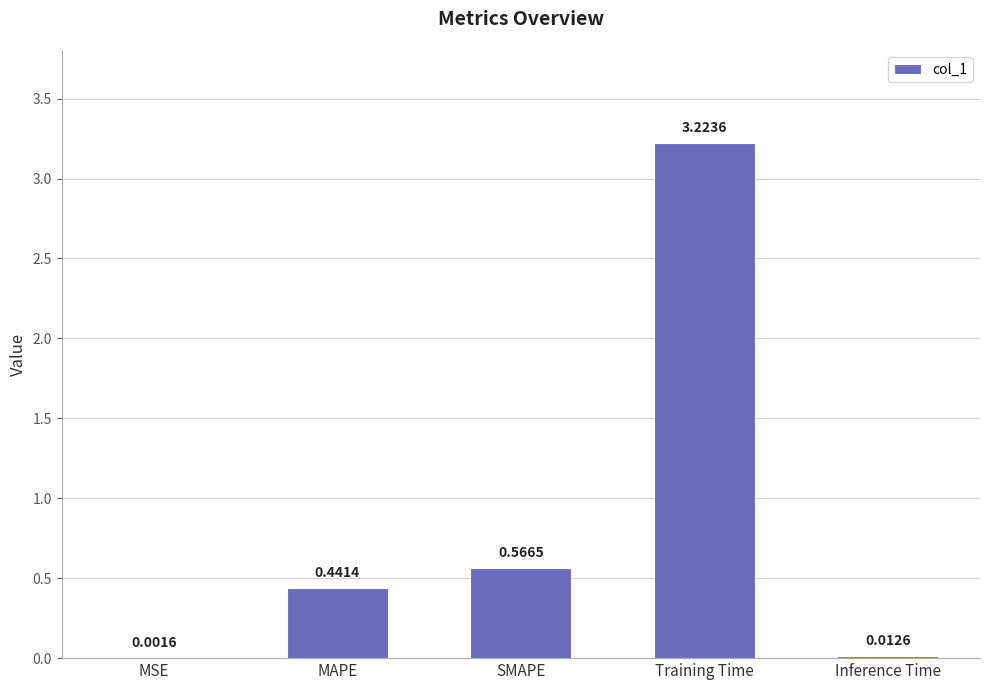

Between MSE and SMAPE, which is larger?

SMAPE